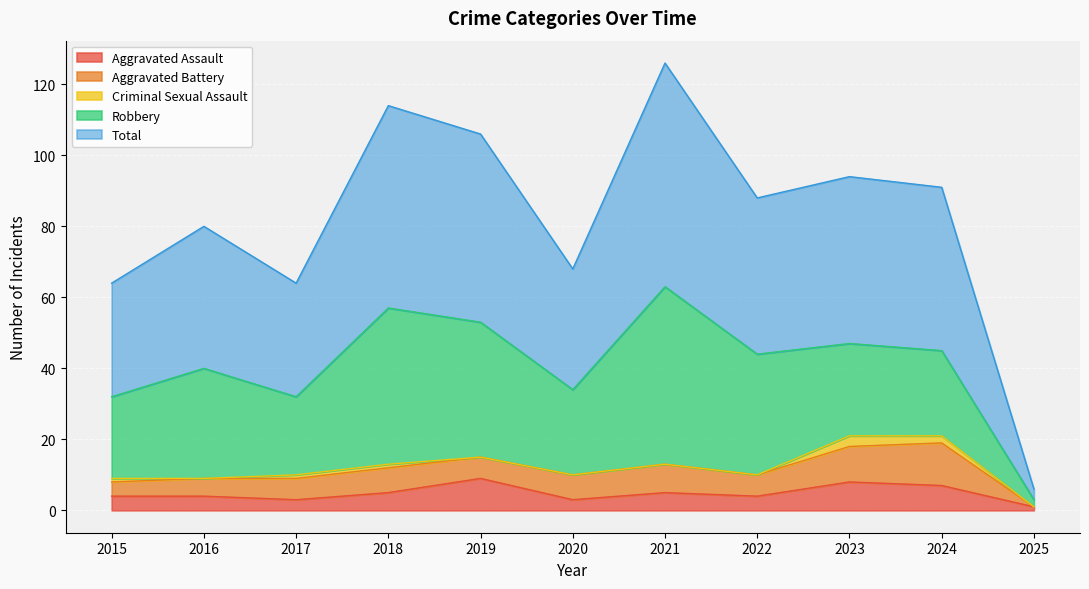

At which label is Aggravated Assault closest to 5?

2018